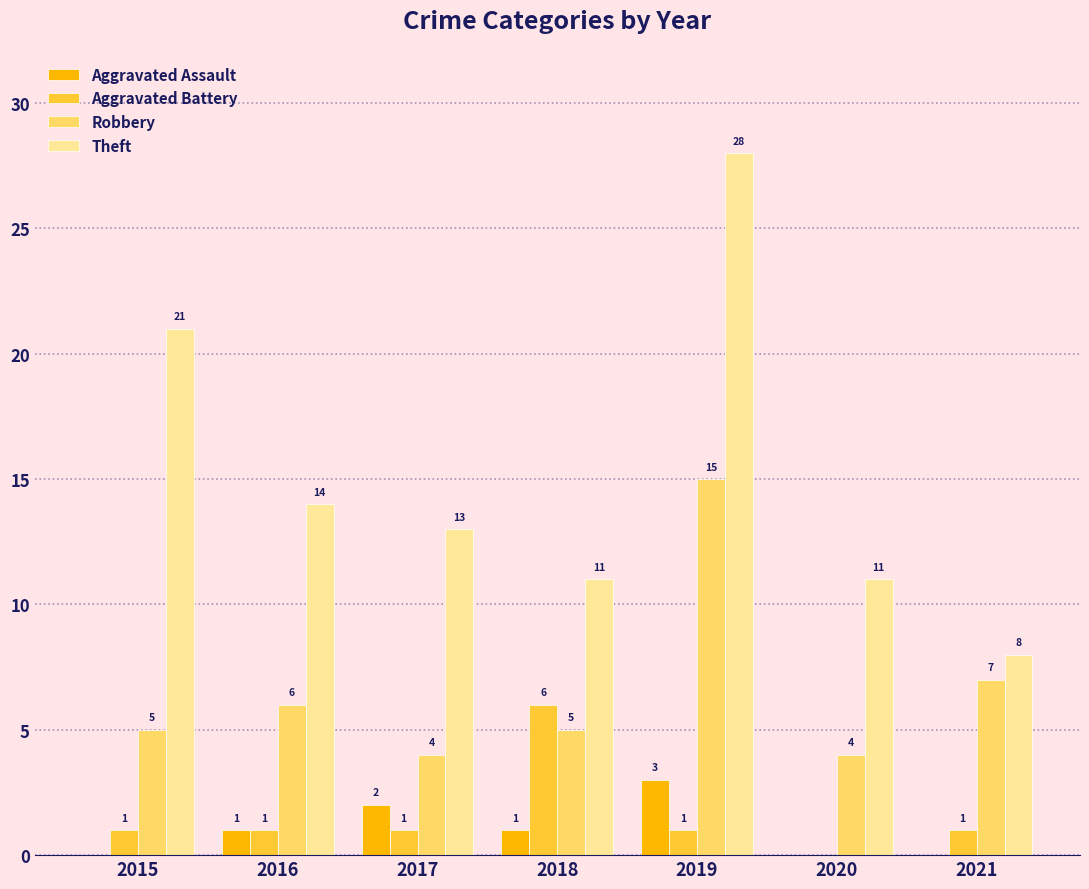

Is the value of Theft at 2019 greater than the value of Aggravated Assault at 2016?

Yes